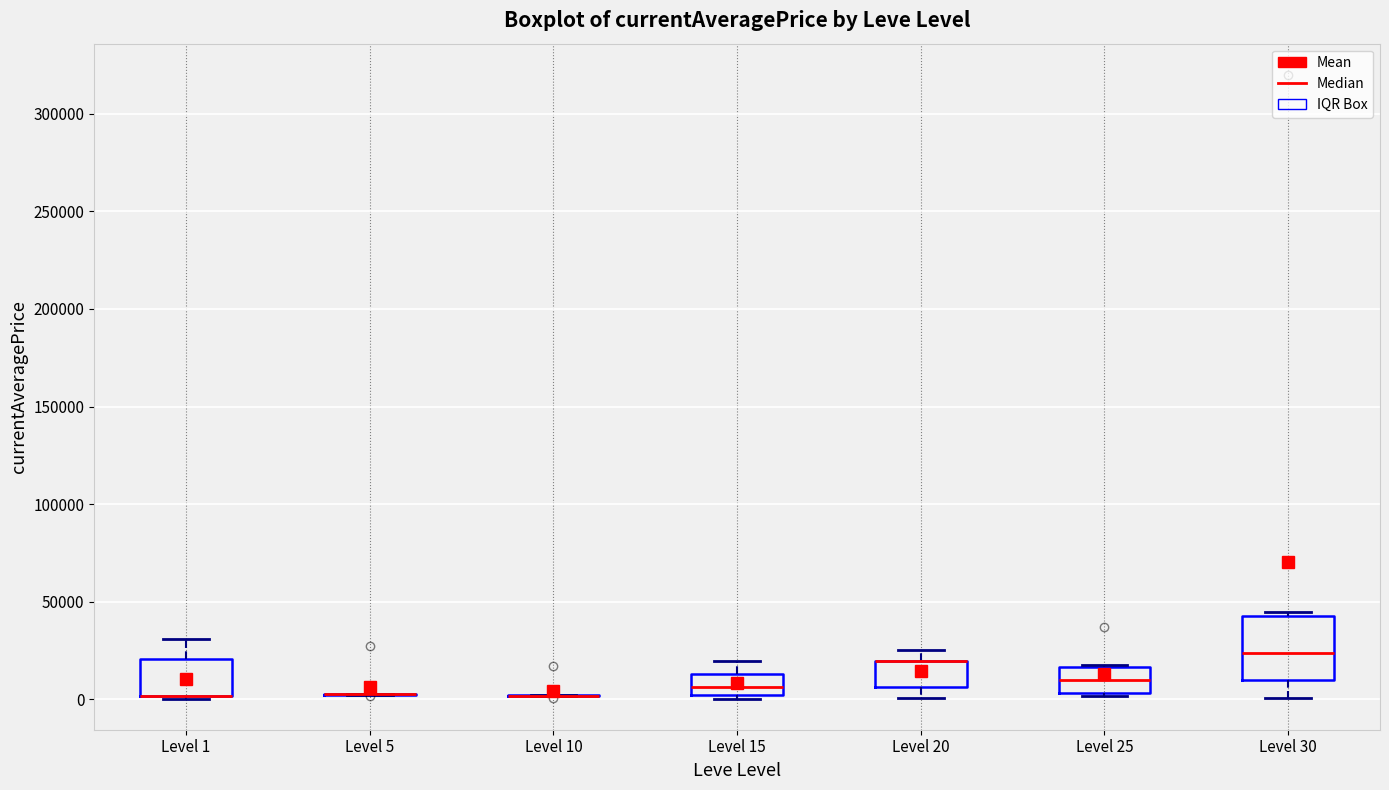

Where is the upper edge of the box for Level 15 on the y-axis? The values are not printed on the chart, so give them approximately, as read against the axis.

15000